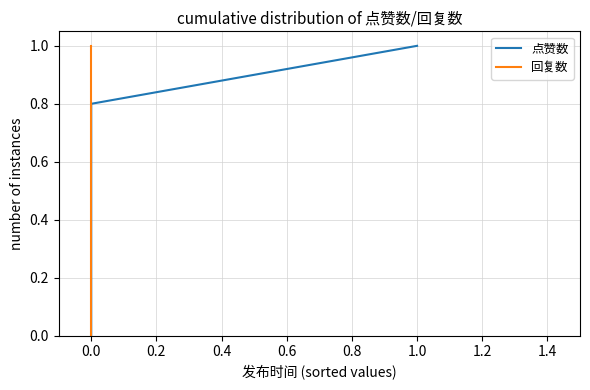

What is the maximum value shown in the chart?

1.0